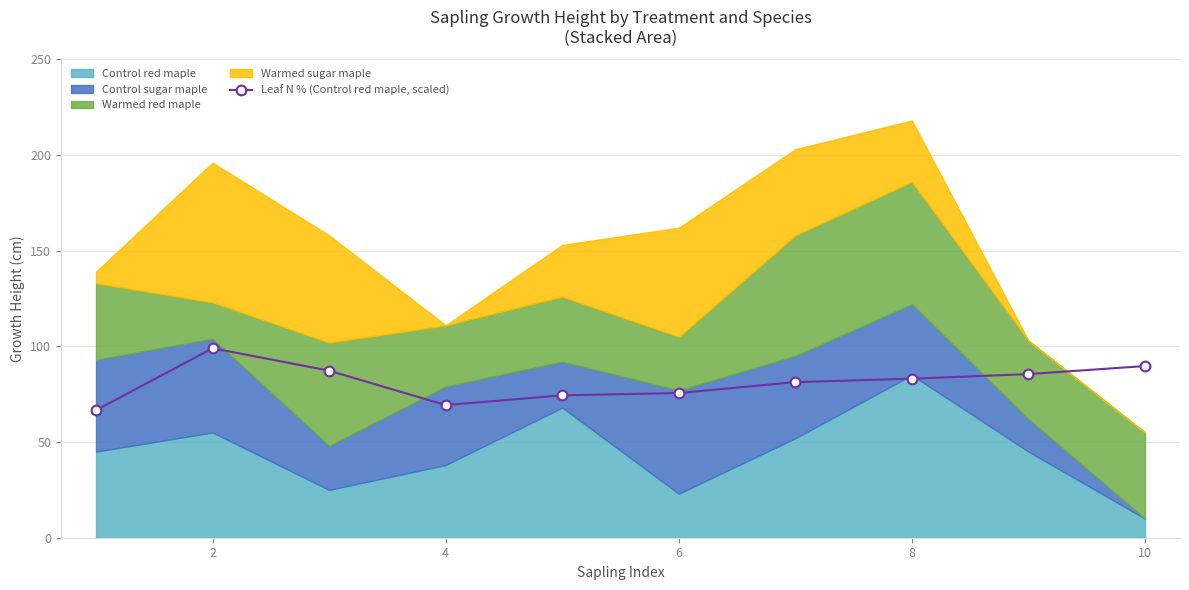

What is the sum of all values?

811.8